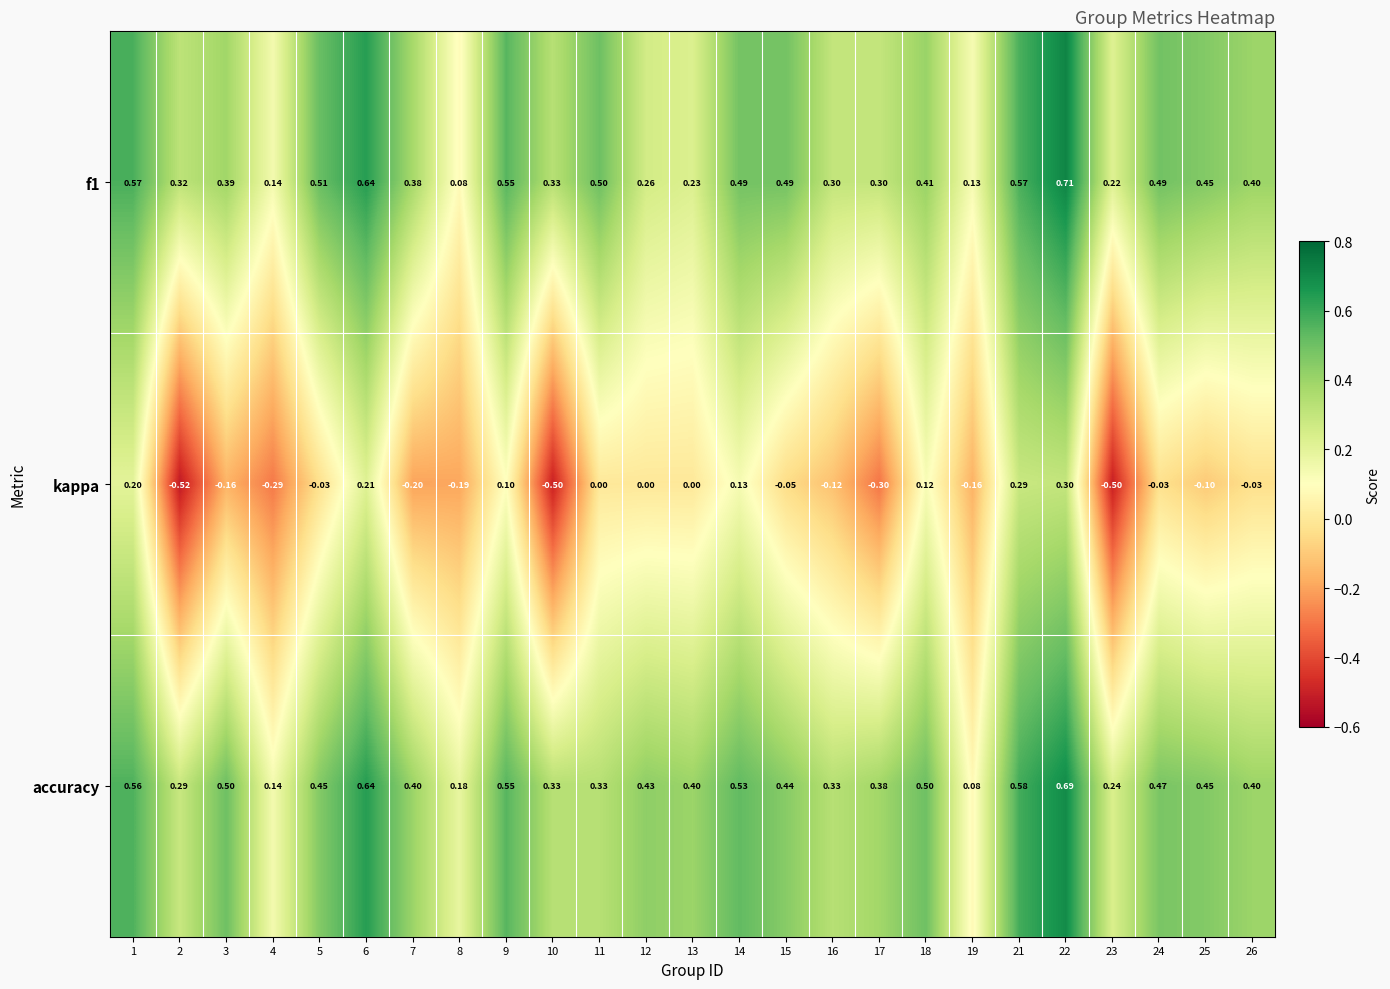

Which series has the widest spread of values?

kappa